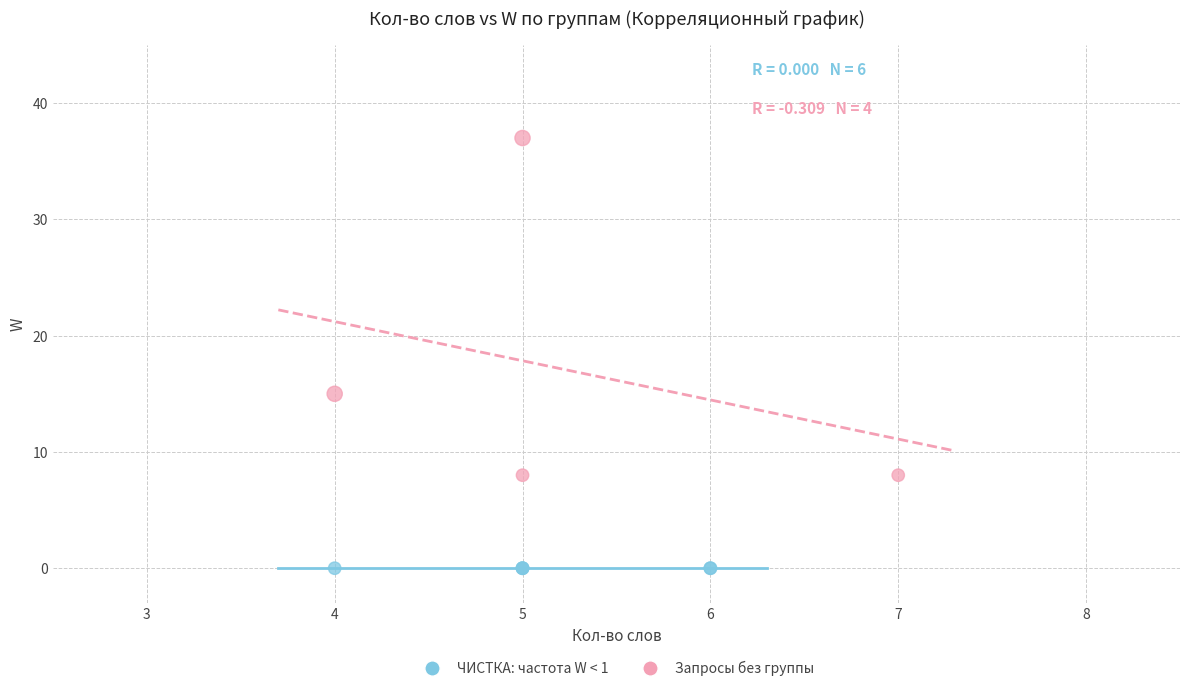

Which series reaches the maximum Y coordinate?

Запросы без группы